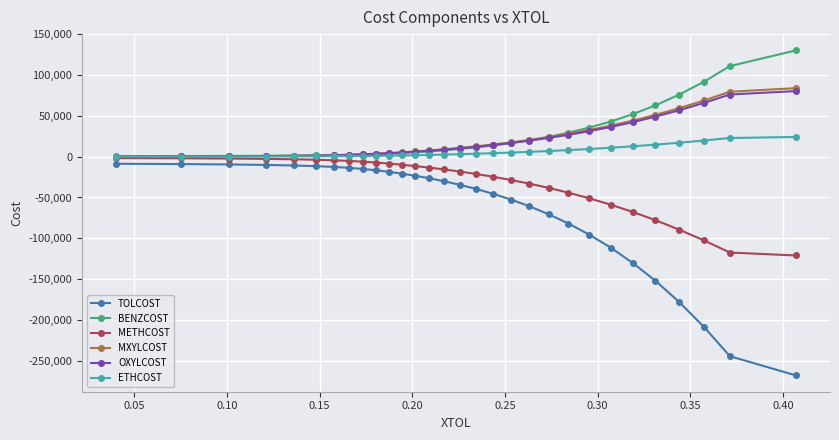

What is the greatest value displayed?

130275.5